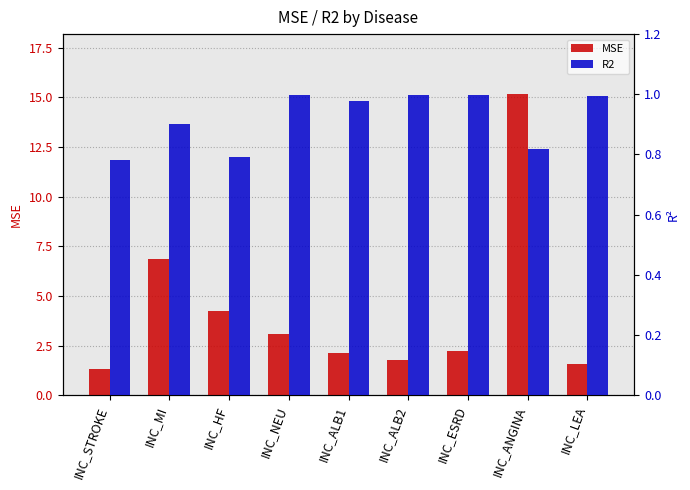

Where is MSE nearest to the value 8?

INC_MI